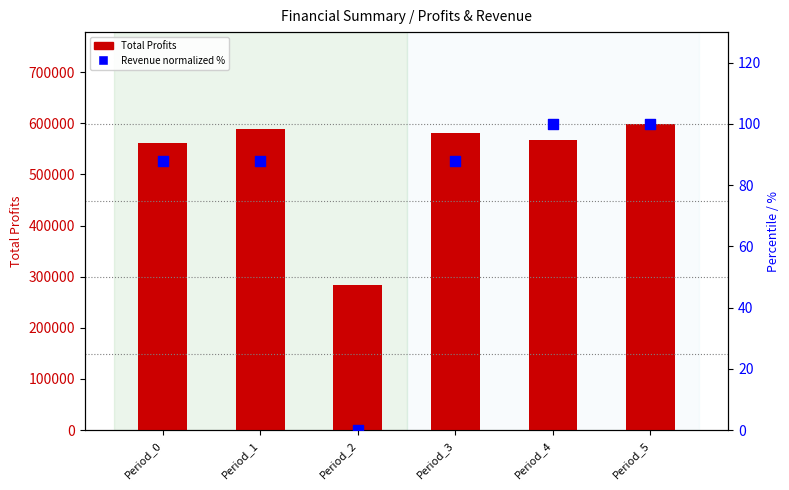

What is the total value across all series at Period_2?

283127.9